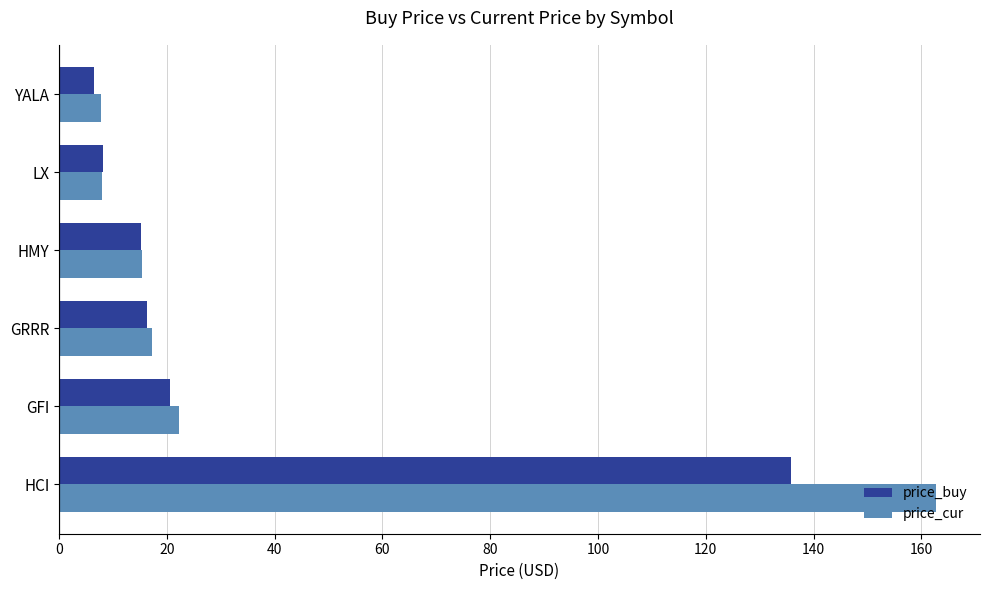

Rank the series by their maximum value, from lowest to highest.

price_buy, price_cur